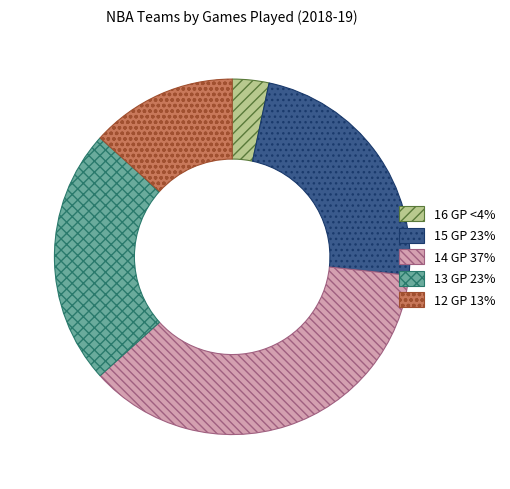

The 16 GP <4% slice represents 3% of the pie. True or false?

True